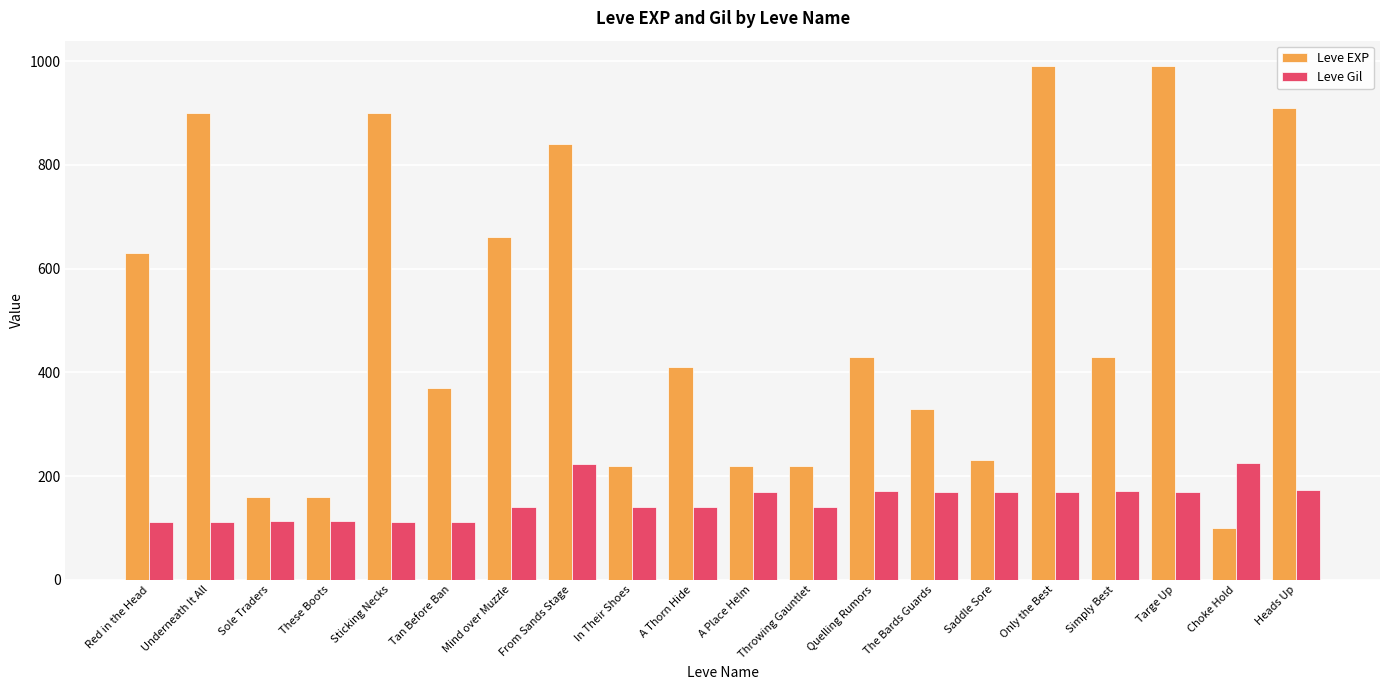

How many bars are there in each group?

2